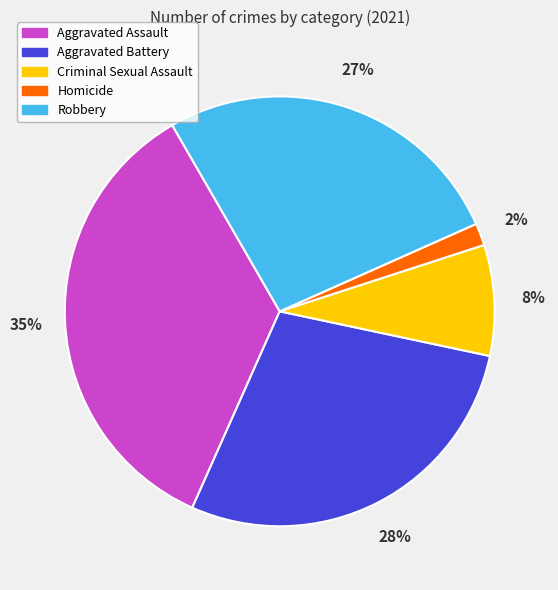

To the nearest percent, what portion does Aggravated Battery represent?

28%